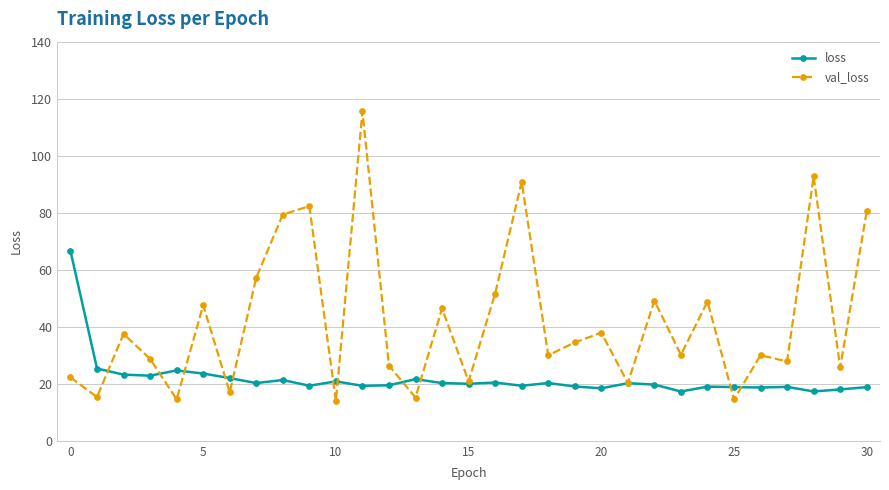

List the series in order of their overall mean, lowest first.

loss, val_loss